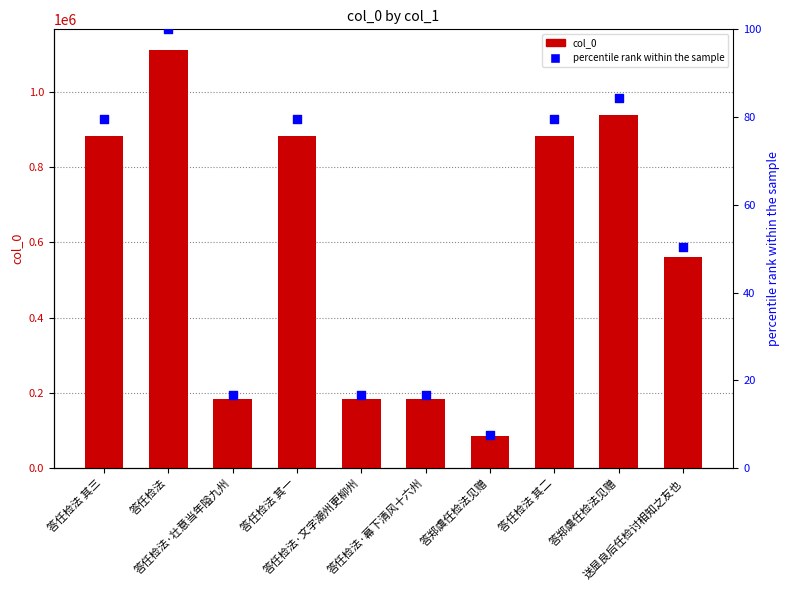

At which category is the sum across all series the highest?

答任检法